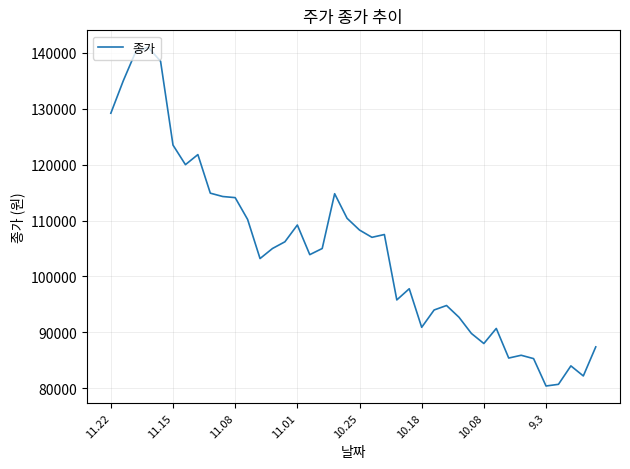

What is the difference between the maximum and minimum values?

60600